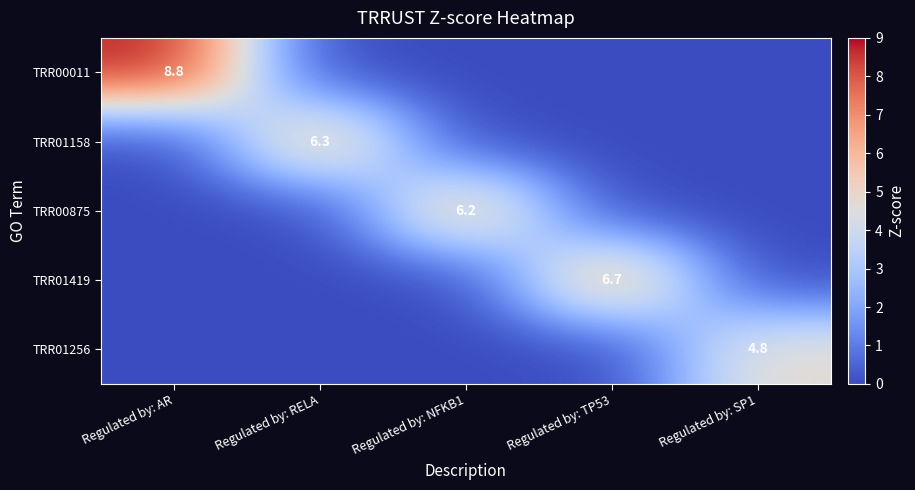

Which category has the highest value across all series?

Regulated by: AR